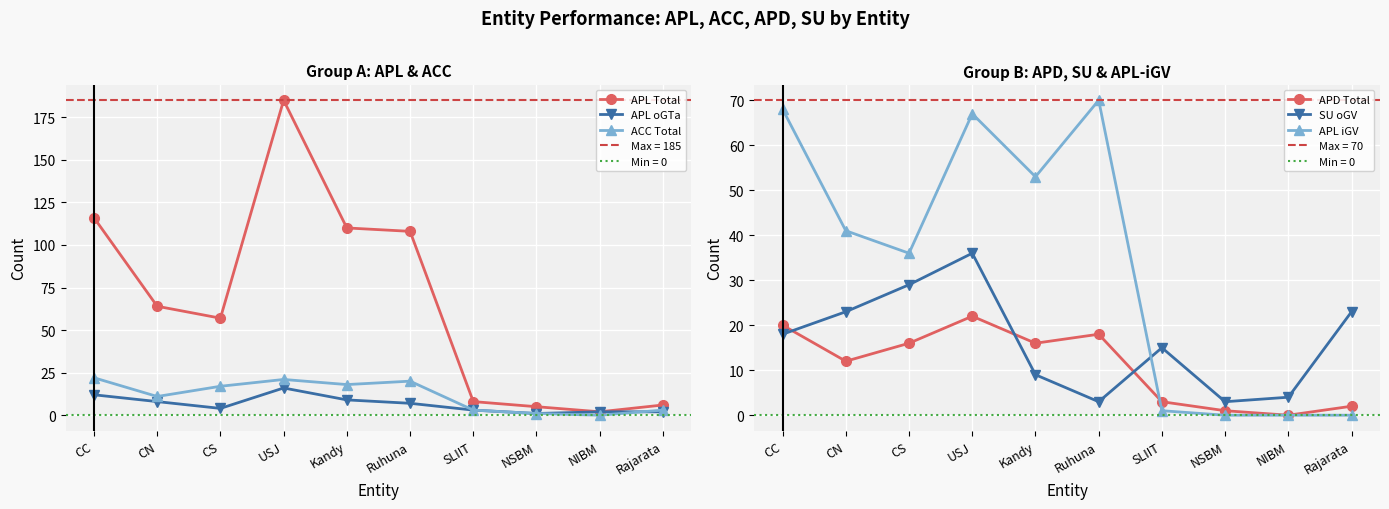

What position from the right is Ruhuna?

5